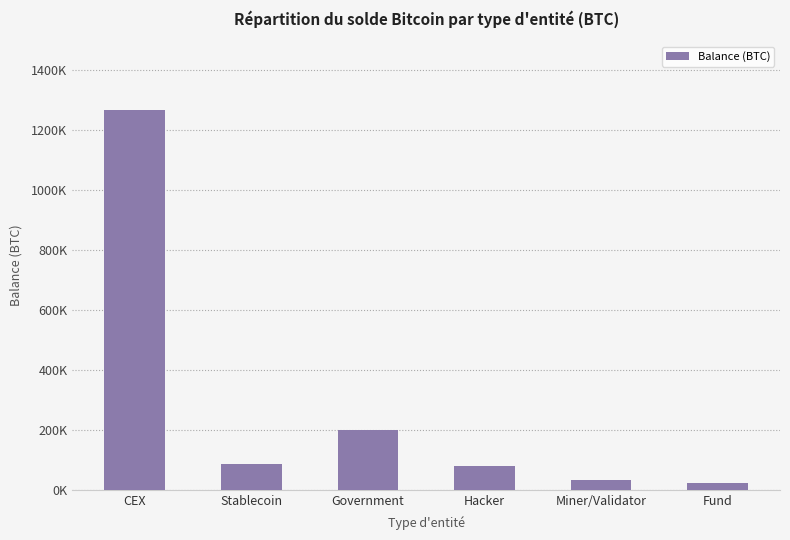

Does the chart contain any negative values?

No